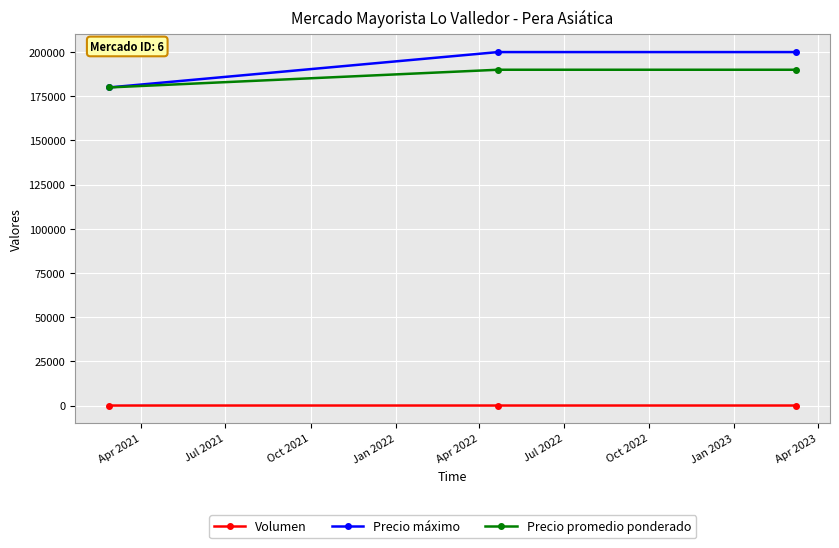

What is the highest value of the Precio máximo series?

200000